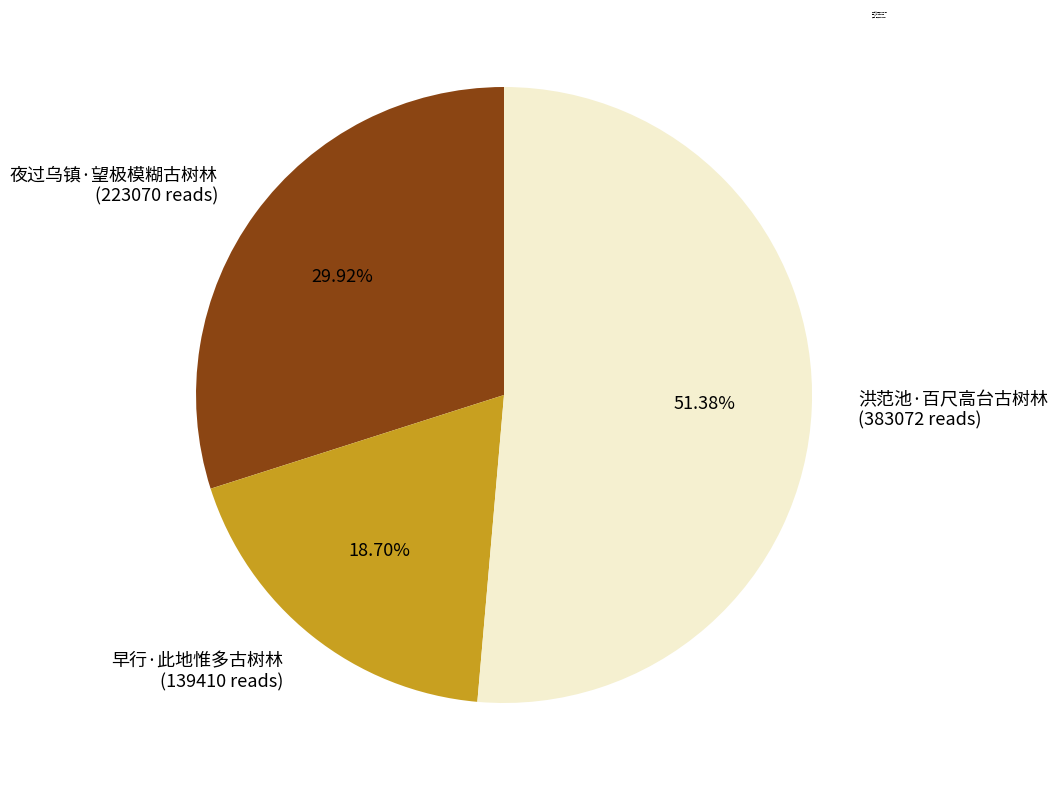

To the nearest percent, what is the combined percentage of 夜过乌镇·望极模糊古树林 and 早行·此地惟多古树林?

49%